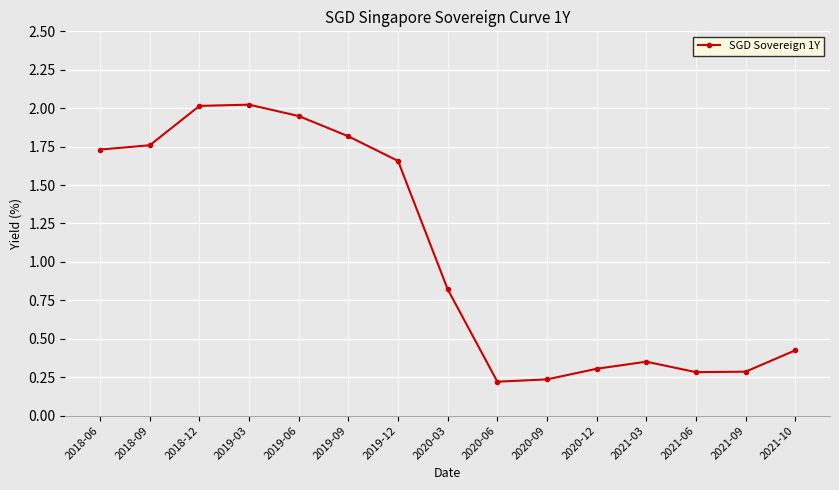

How many points are higher than both their immediate neighbors (excluding endpoints)?

2